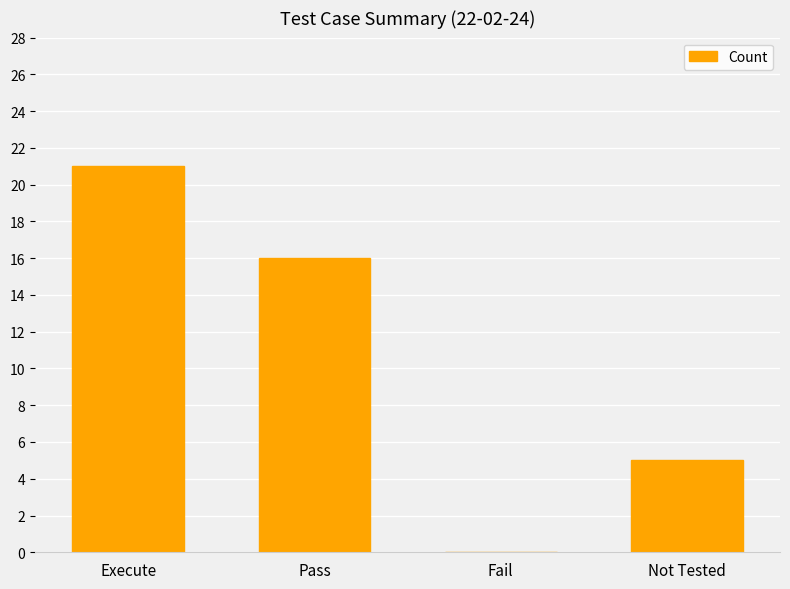

Which category has the highest value across all series?

Execute